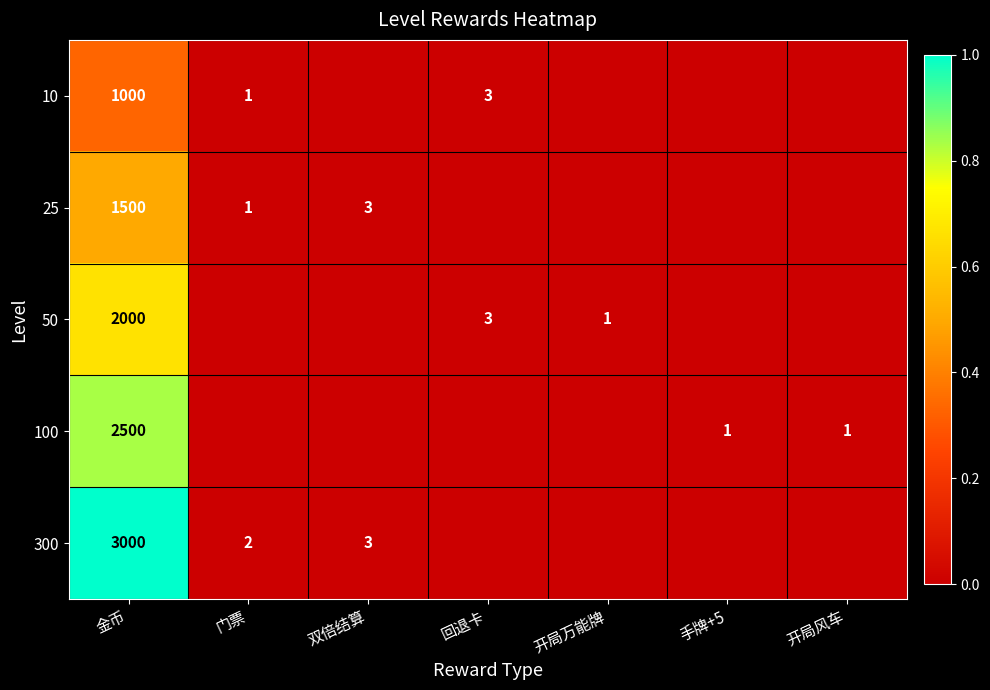

The 10 series shows 0 at 门票. True or false?

False